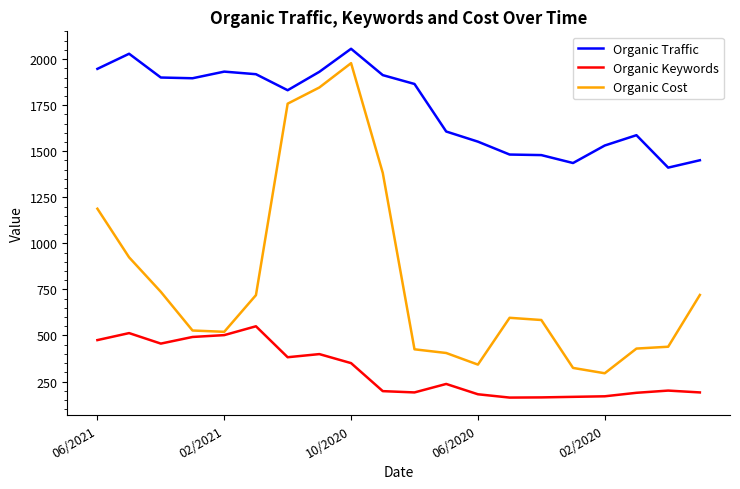

True or false: Organic Traffic and Organic Cost intersect in this chart.

False